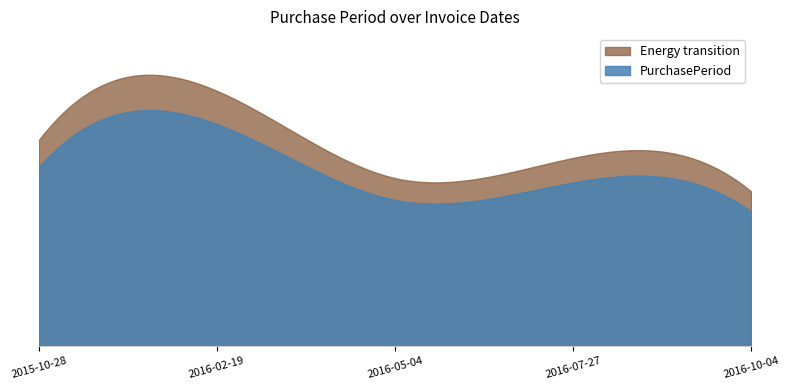

Which category has the lowest value across all series?

2016-10-04